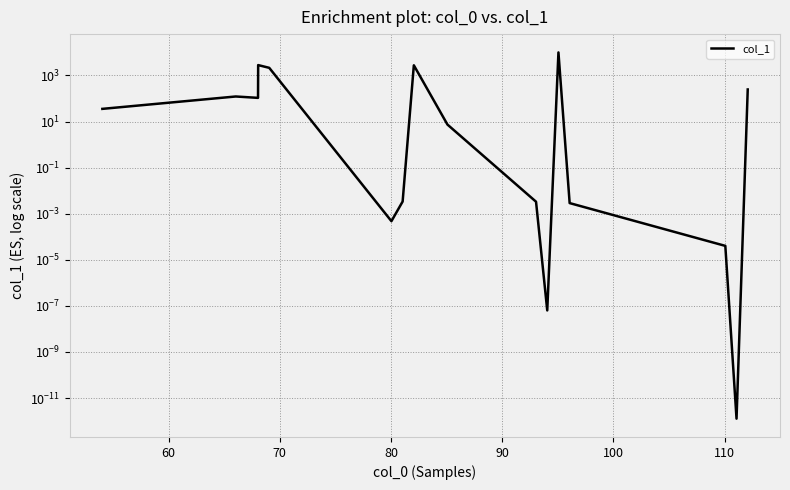

What is the value of the 2nd point from the left?

122.4